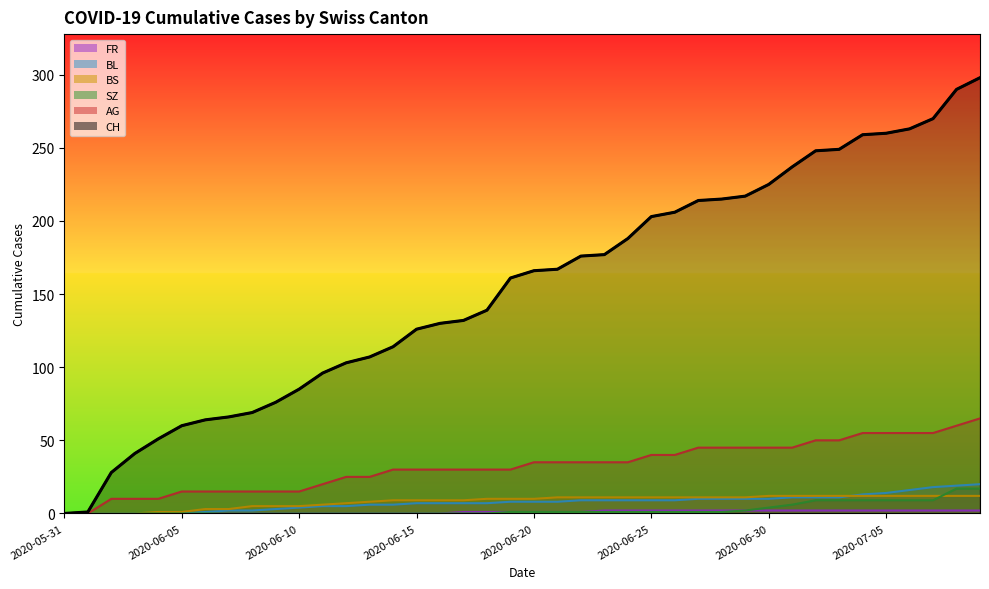

What is the difference between the highest and lowest values at 2020-06-05?

60